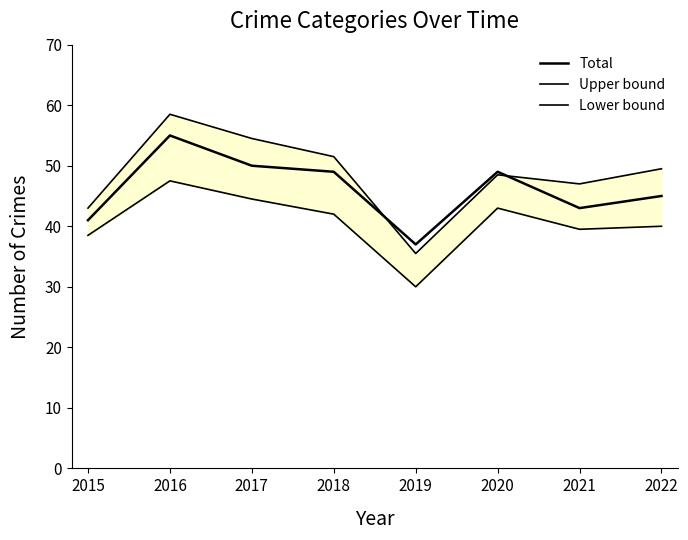

Between which two adjacent categories do Total and Upper bound first intersect?

2018 and 2019